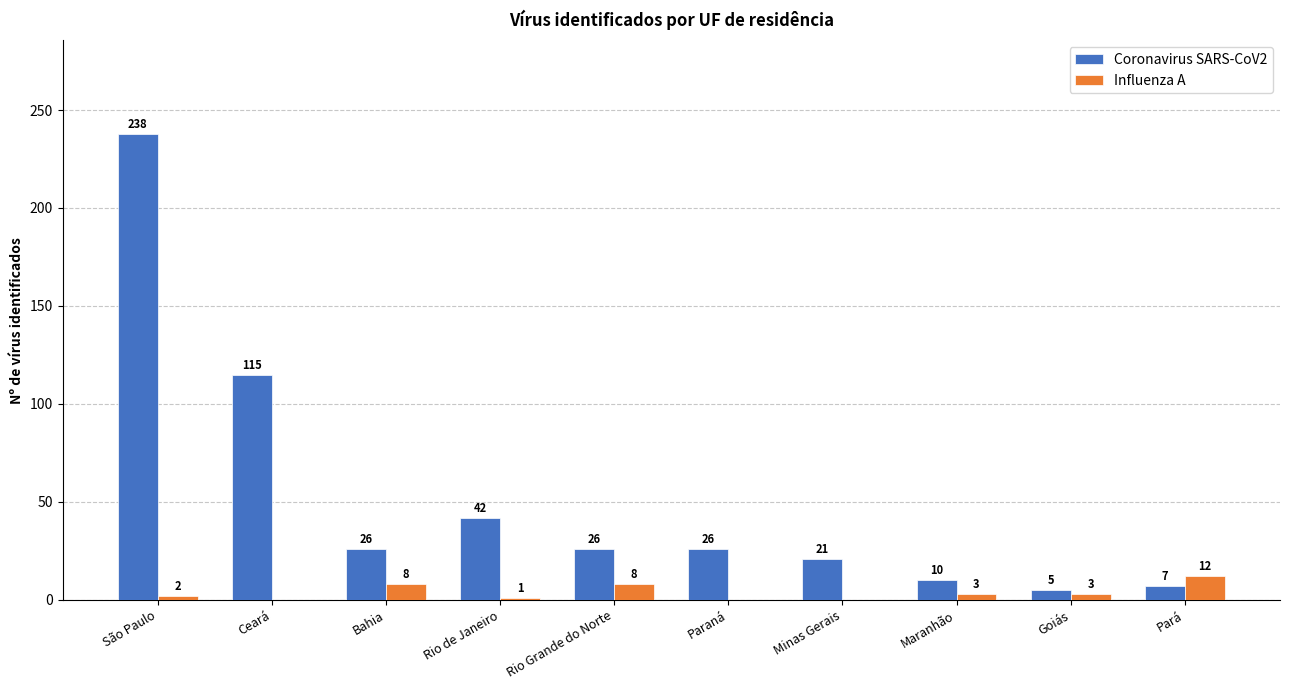

Count the number of data series in this chart.

2